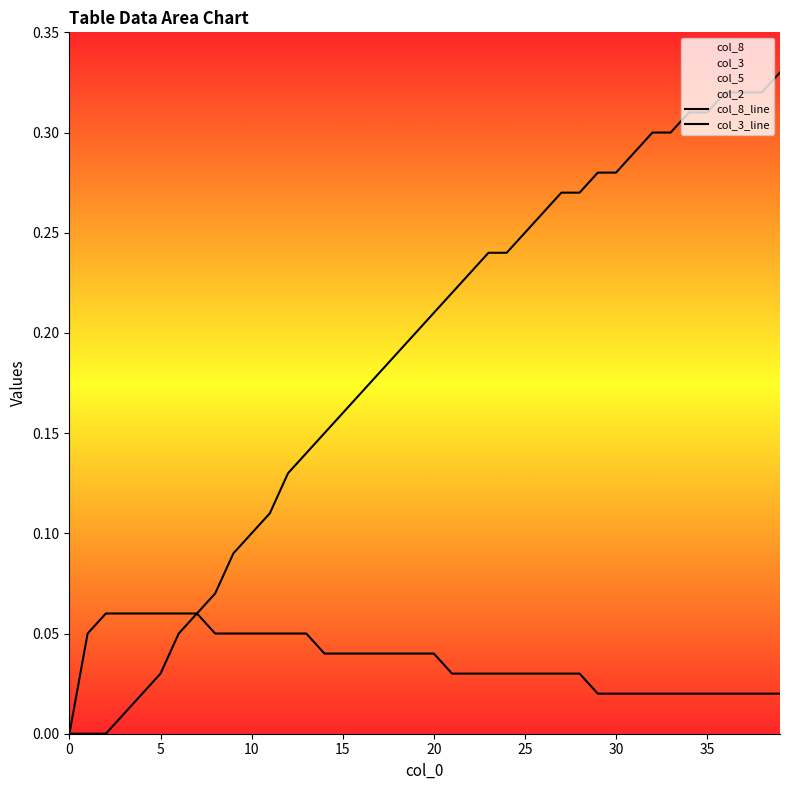

At which label does col_8_line reach its peak?

39